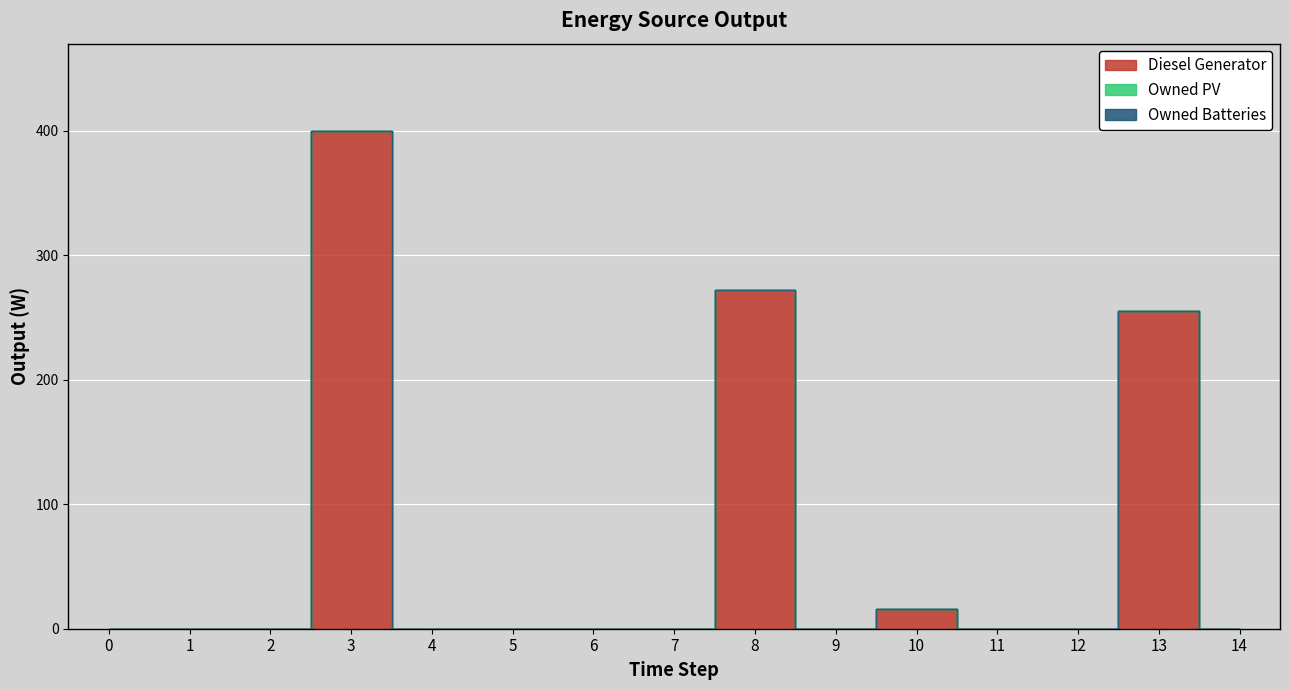

What is the greatest value displayed?

400